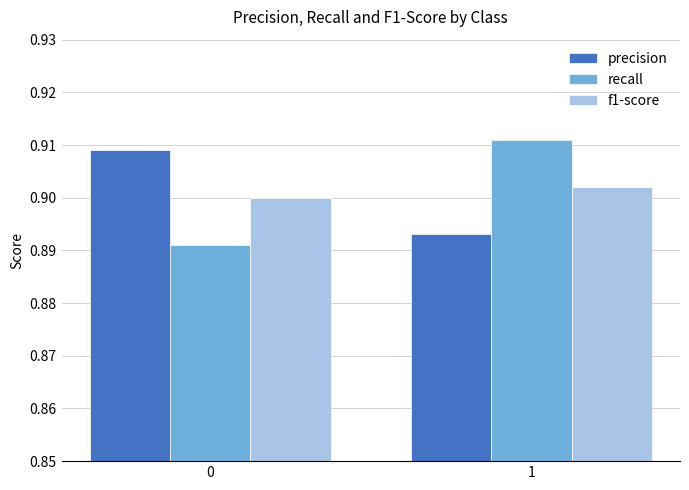

Are the bars horizontal?

No